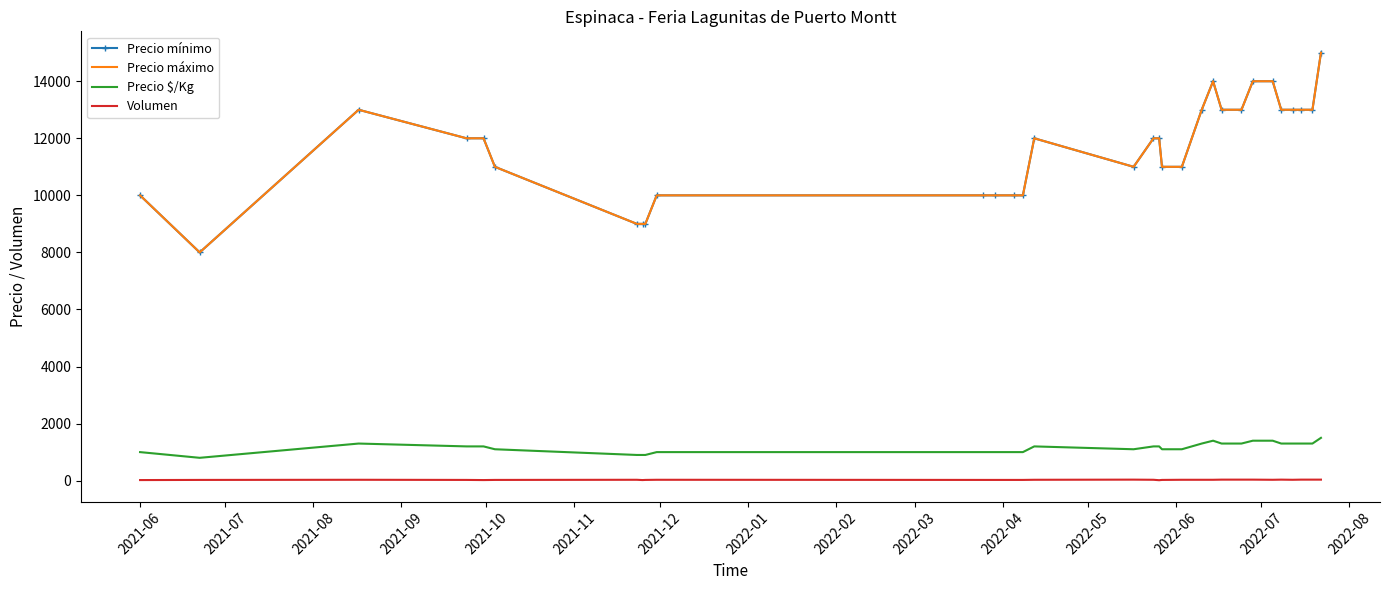

Which series has the largest range (max minus min)?

Precio mínimo